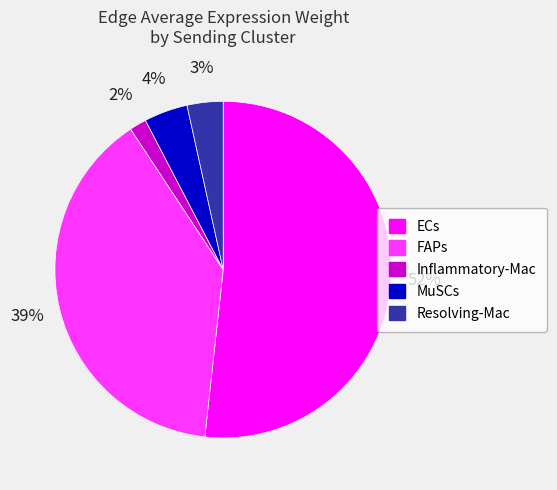

Combined, do Inflammatory-Mac and MuSCs account for over 50%?

No